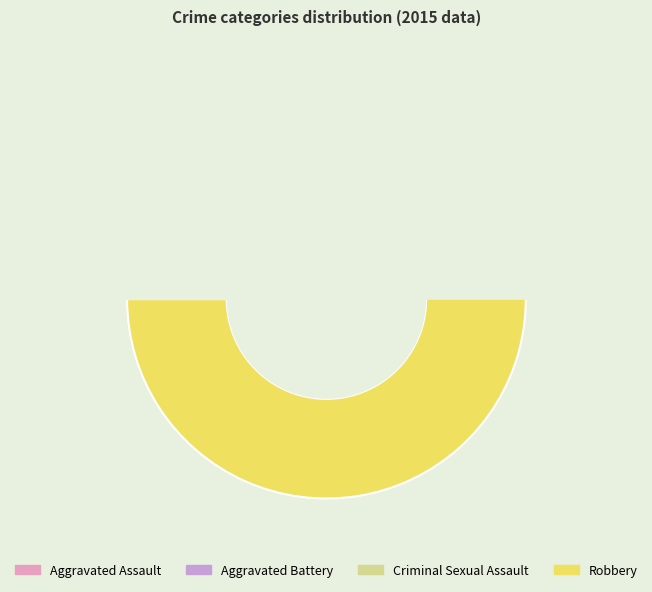

To the nearest percent, what portion does Robbery represent?

73%